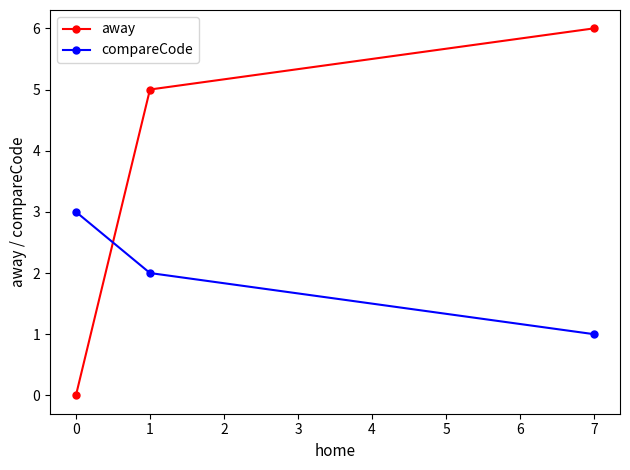

The value of compareCode at 0 is 3. True or false?

True